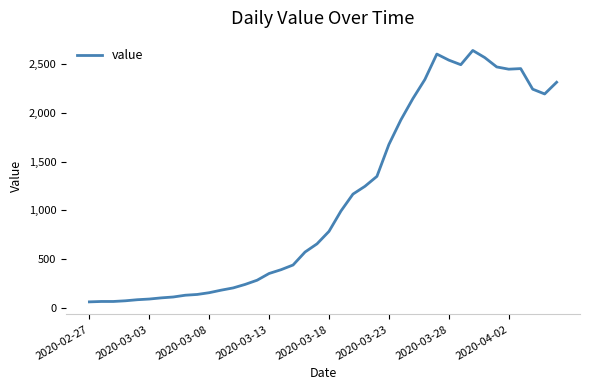

What is the difference between the maximum and minimum values?

2578